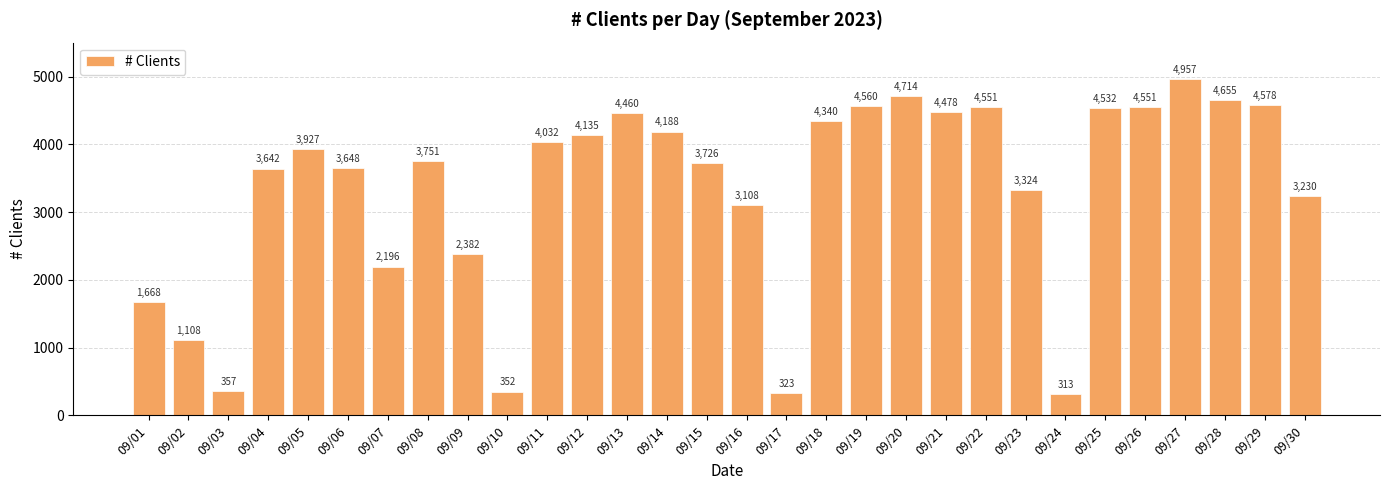

What is the value of the 9th bar from the left?

2382